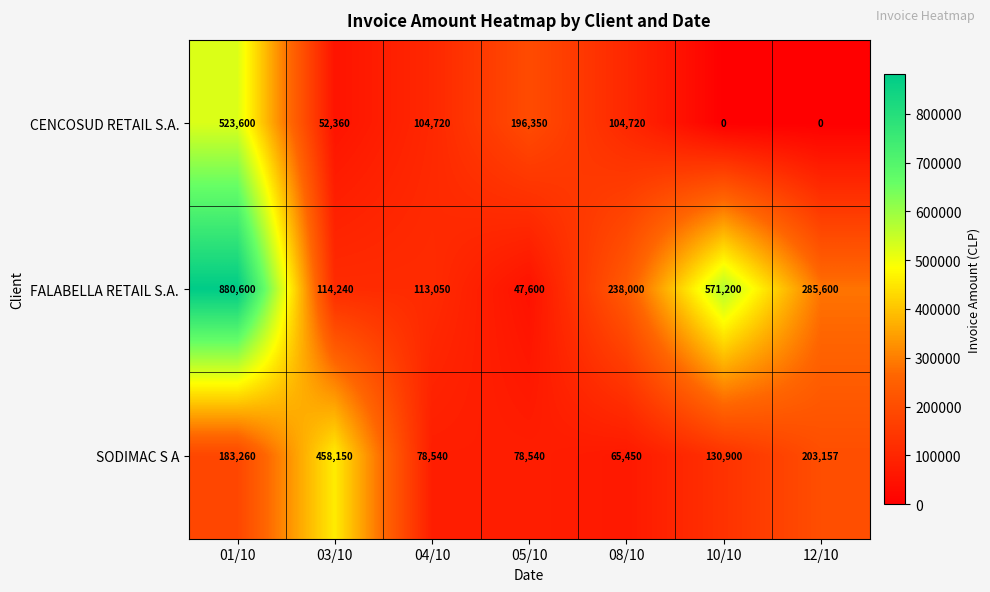

Reading right to left, transcribe all the data shown in this chart.

CENCOSUD RETAIL S.A.: 12/10=0	10/10=0	08/10=104720	05/10=196350	04/10=104720	03/10=52360	01/10=523600
FALABELLA RETAIL S.A.: 12/10=285600	10/10=571200	08/10=238000	05/10=47600	04/10=113050	03/10=114240	01/10=880600
SODIMAC S A: 12/10=203157	10/10=130900	08/10=65450	05/10=78540	04/10=78540	03/10=458150	01/10=183260